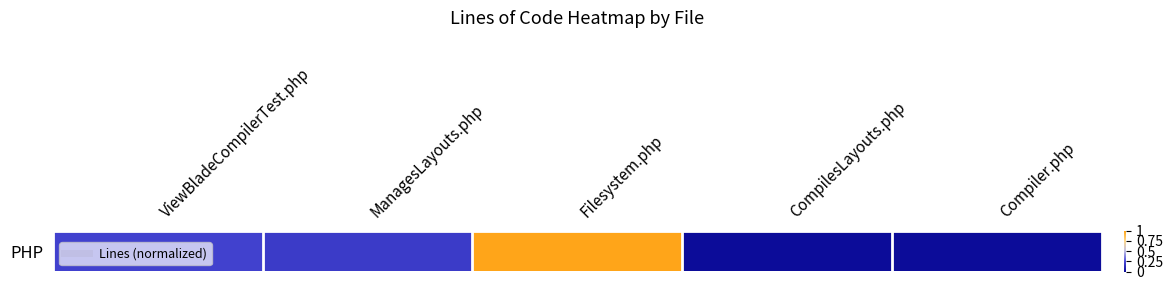

Reading right to left, what are all the values shown in this chart?

Compiler.php=0.0	CompilesLayouts.php=0.0	Filesystem.php=1.0	ManagesLayouts.php=0.2	ViewBladeCompilerTest.php=0.2